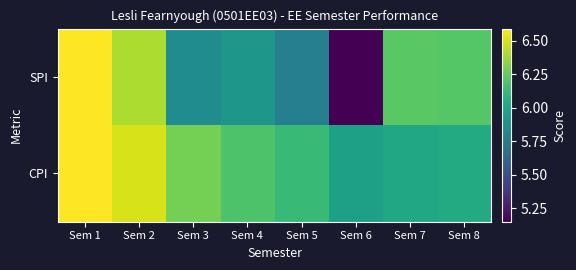

Reading right to left, extract all data points from this chart.

SPI: Sem 8=6.2	Sem 7=6.2	Sem 6=5.2	Sem 5=5.8	Sem 4=5.9	Sem 3=5.8	Sem 2=6.4	Sem 1=6.6
CPI: Sem 8=6.0	Sem 7=6.0	Sem 6=6.0	Sem 5=6.1	Sem 4=6.2	Sem 3=6.3	Sem 2=6.5	Sem 1=6.6